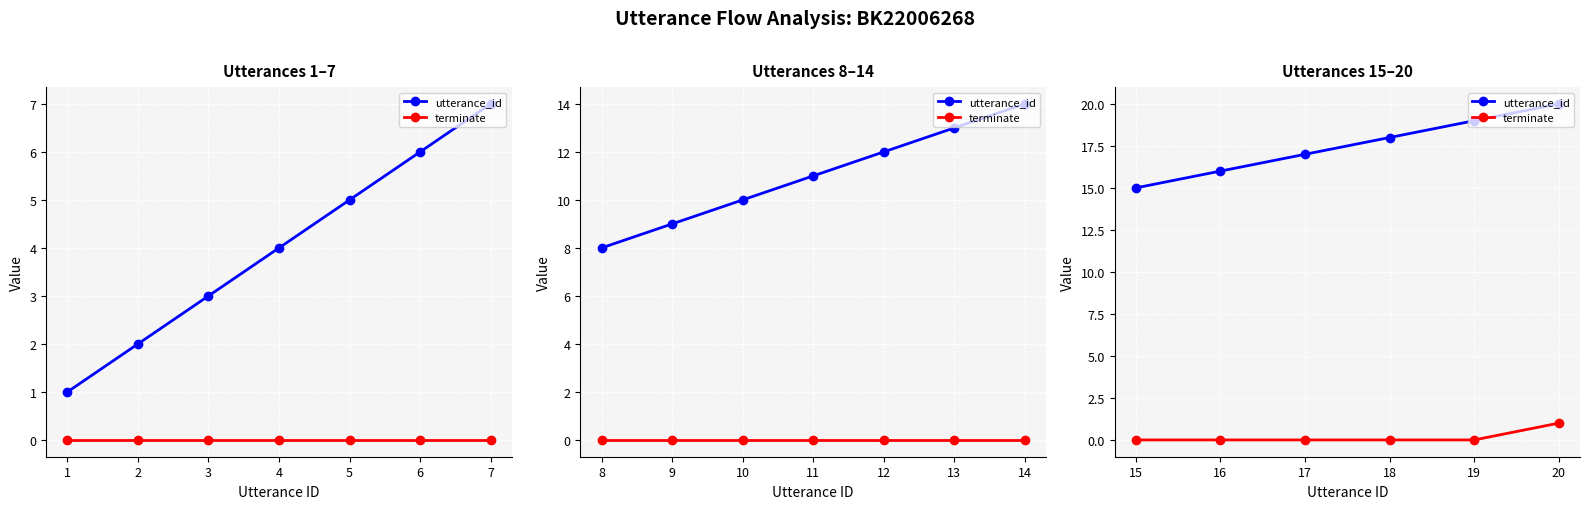

What are all the series names shown in the legend?

utterance_id, terminate